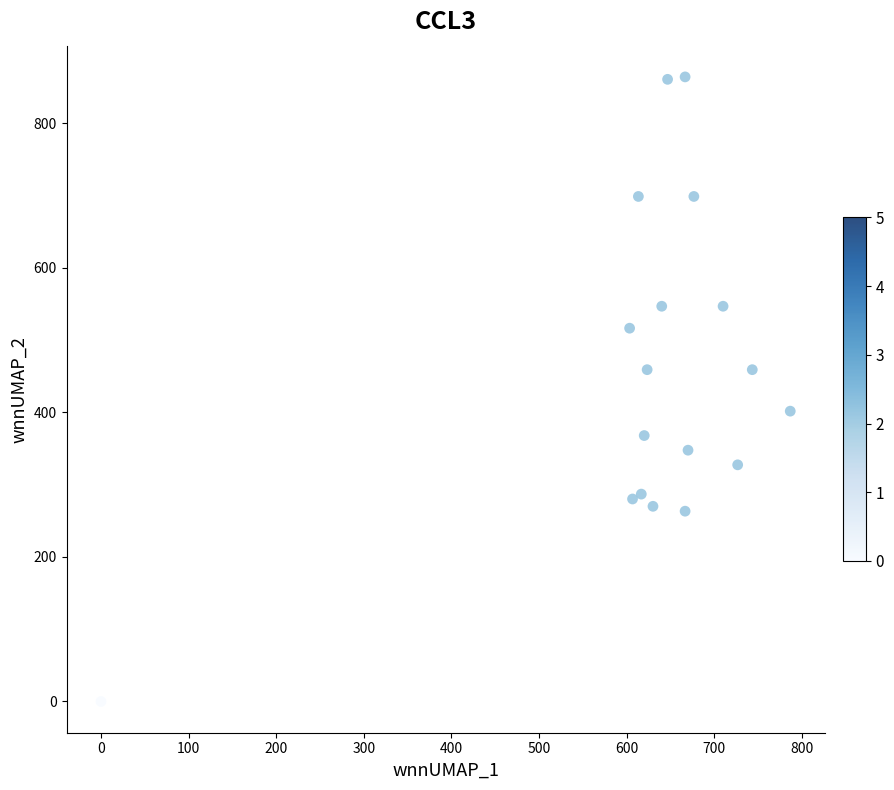

What is the range of Y values (max minus min)?

864.0